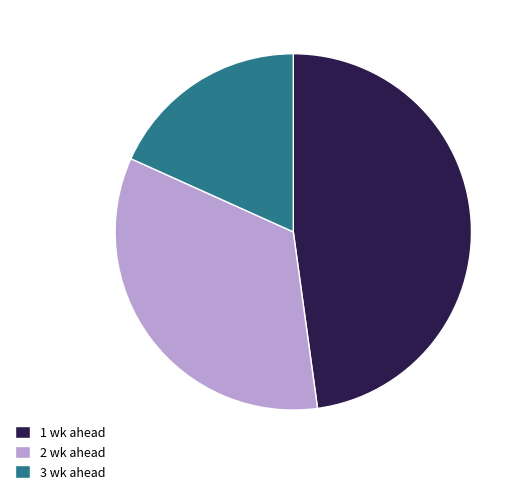

Is it true that 3 wk ahead is 28% of the pie?

False